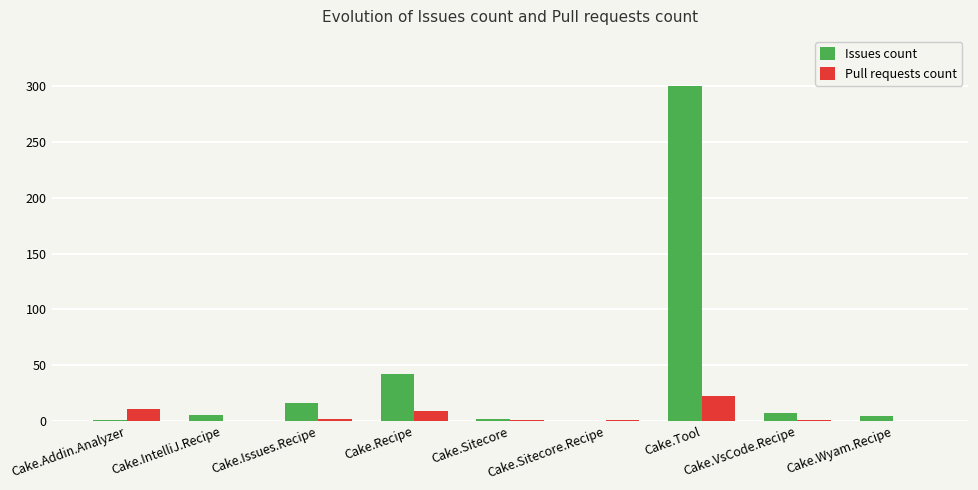

What is the total value across all series at Cake.Tool?

322